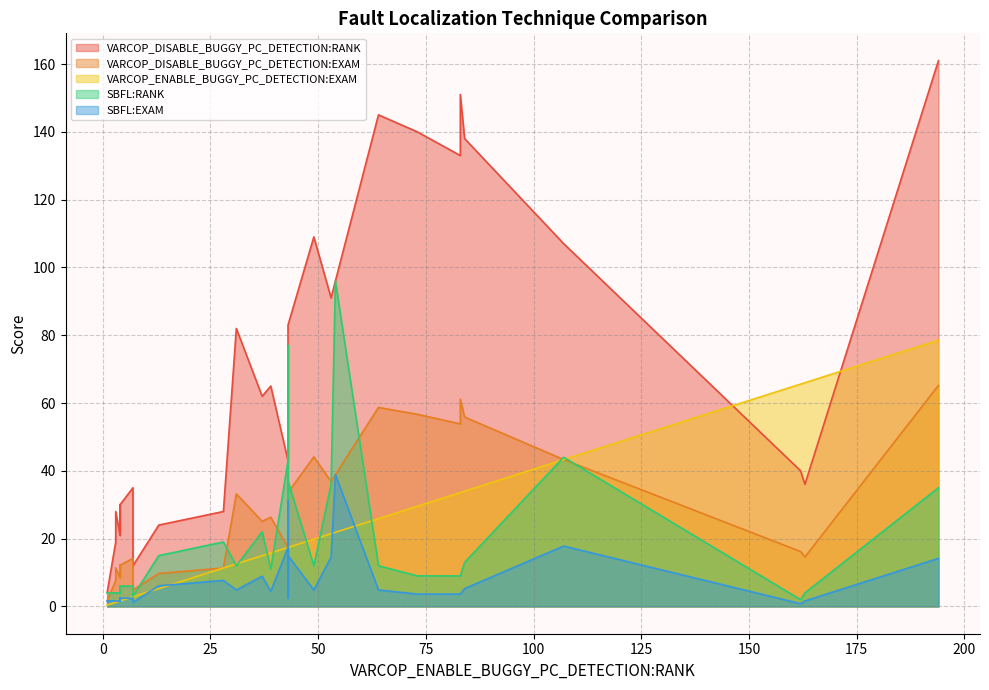

What is the value of the VARCOP_DISABLE_BUGGY_PC_DETECTION:RANK point at the 29th from the left?

4.0